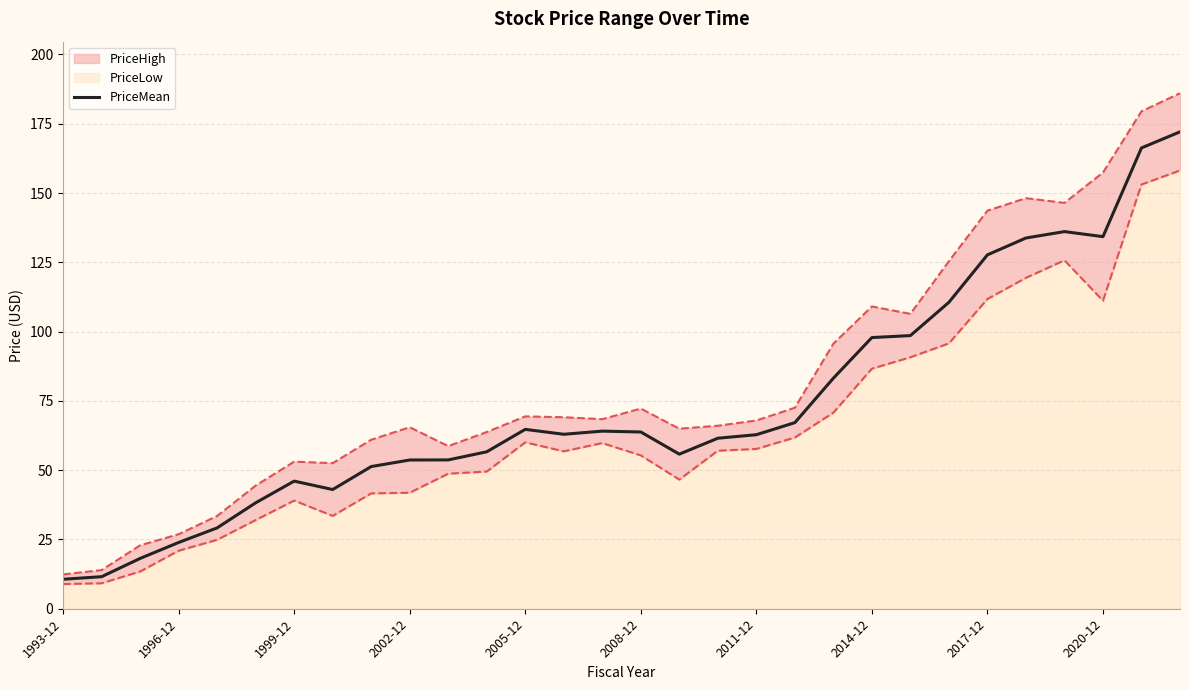

The PriceMean series shows 32.0 at 1999-12. True or false?

False